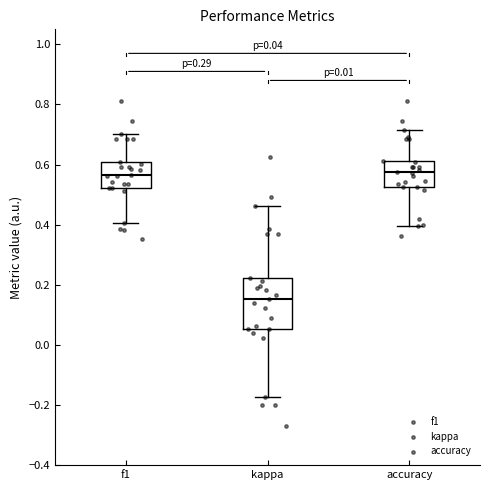

Comparing the boxes themselves (not the whiskers), which one is the tallest?

kappa